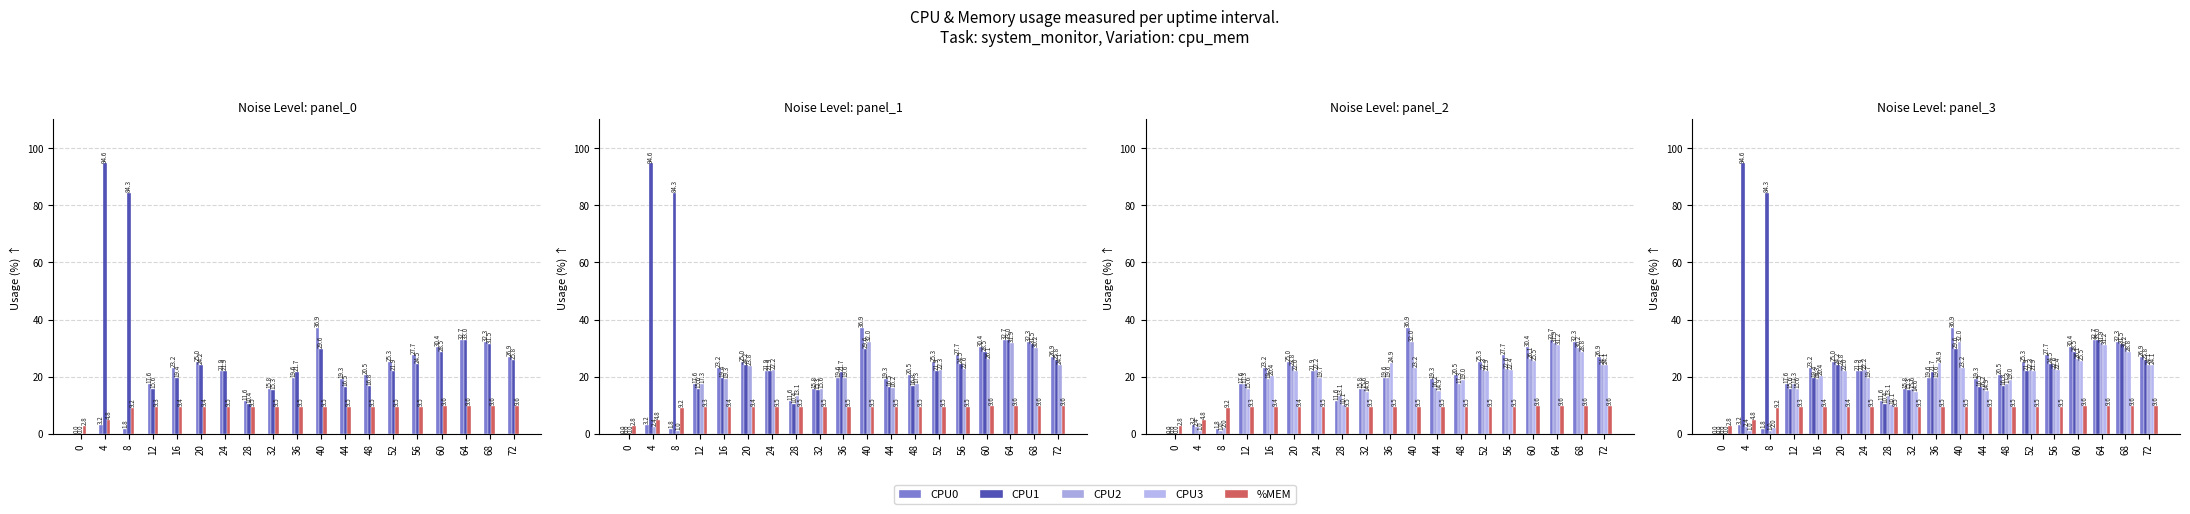

Does the chart contain any negative values?

No